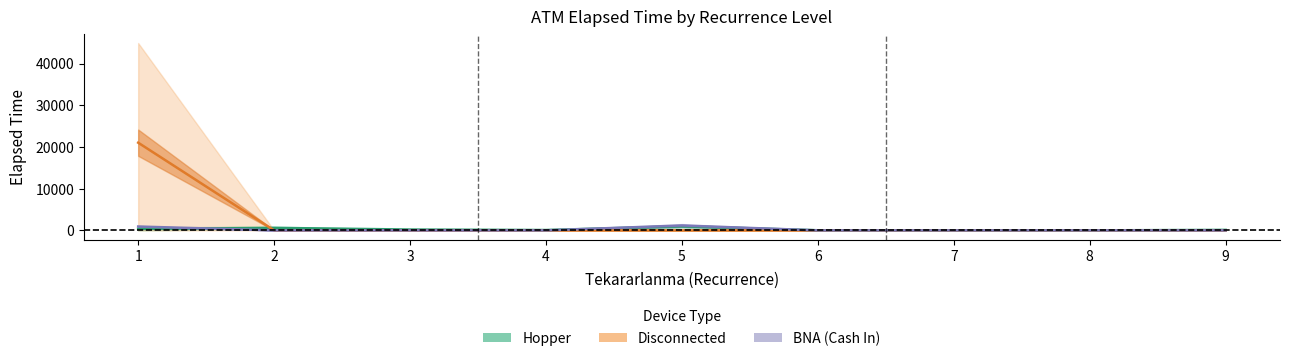

True or false: Disconnected has a value of 13116.9 at 7.

False